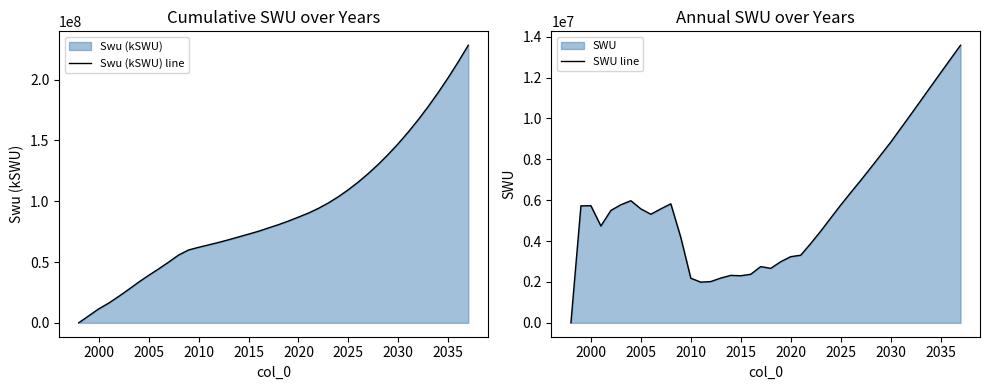

How many lines are shown in the chart?

2